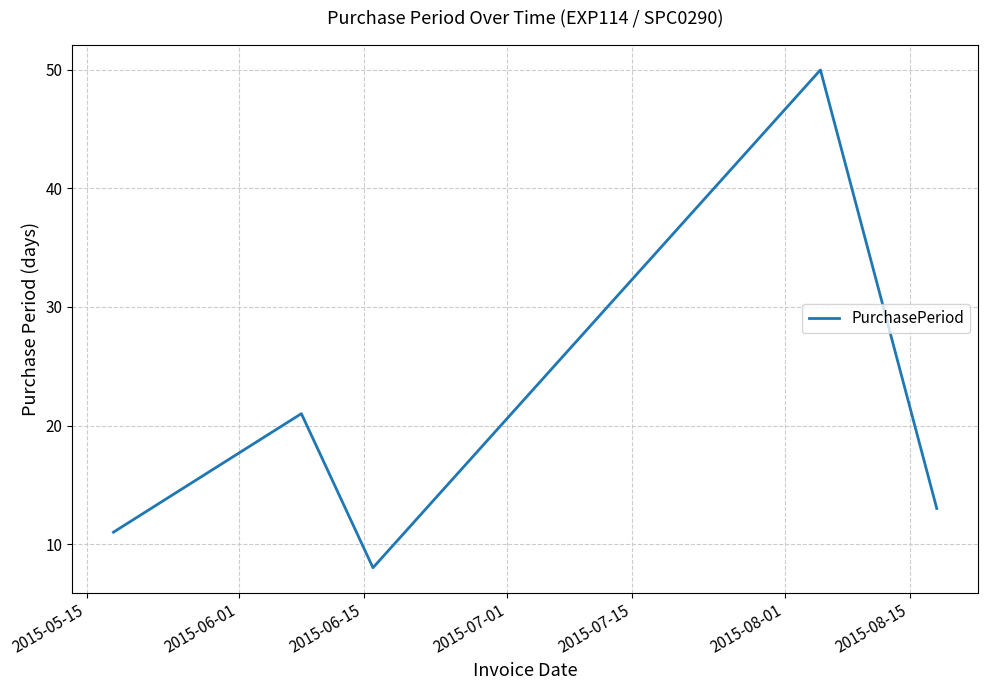

True or false: the data has more than 2 interior local peaks.

False